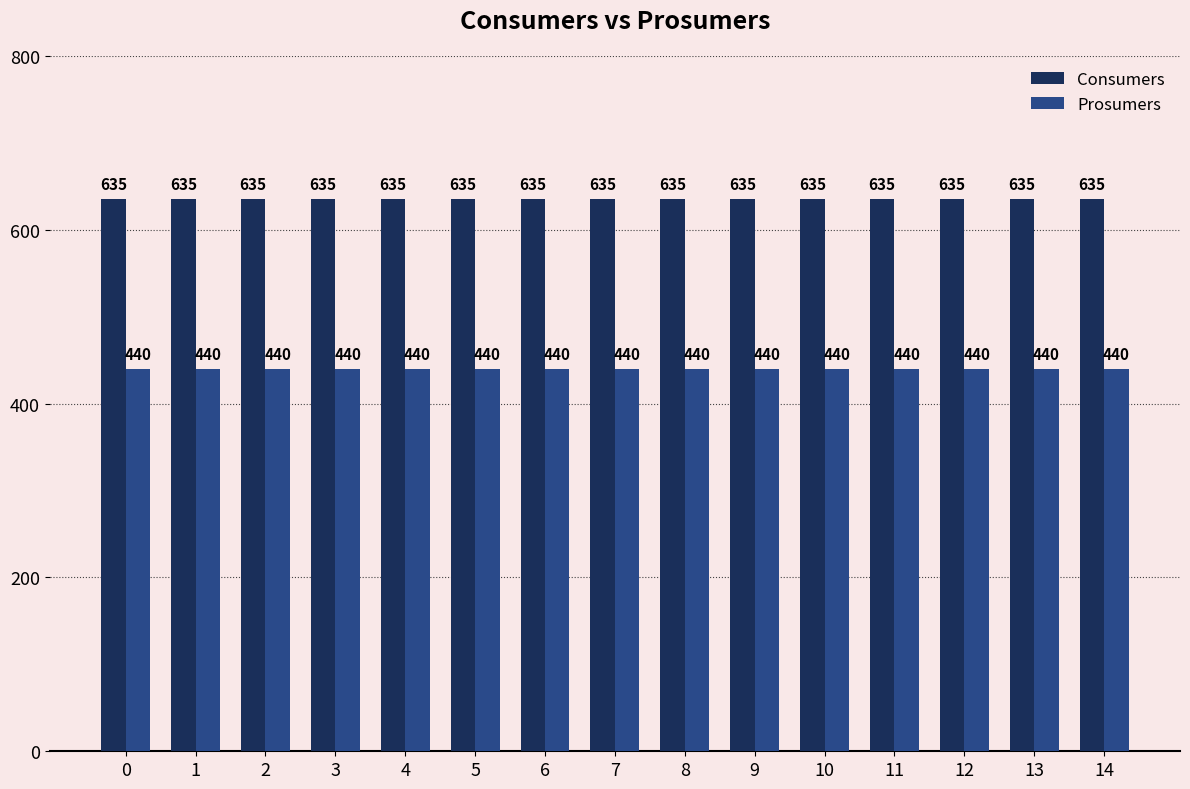

At 10, list the series in order from largest to smallest.

Consumers, Prosumers